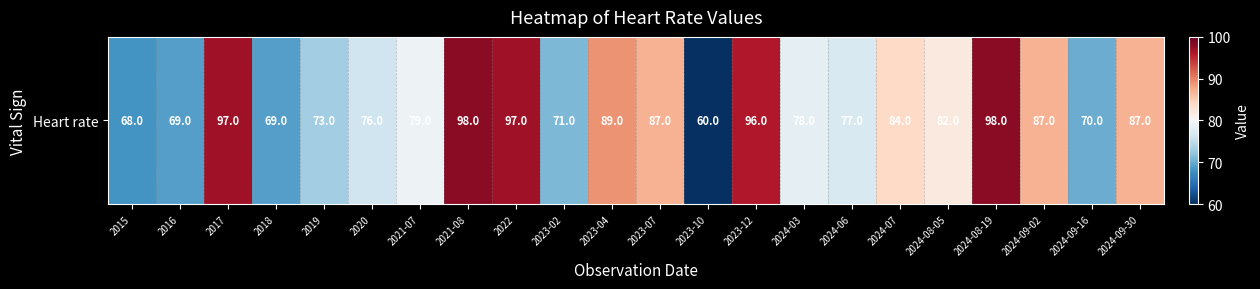

Reading left to right, list all the values displayed in this chart.

2015=68	2016=69	2017=97	2018=69	2019=73	2020=76	2021-07=79	2021-08=98	2022=97	2023-02=71	2023-04=89	2023-07=87	2023-10=60	2023-12=96	2024-03=78	2024-06=77	2024-07=84	2024-08-05=82	2024-08-19=98	2024-09-02=87	2024-09-16=70	2024-09-30=87